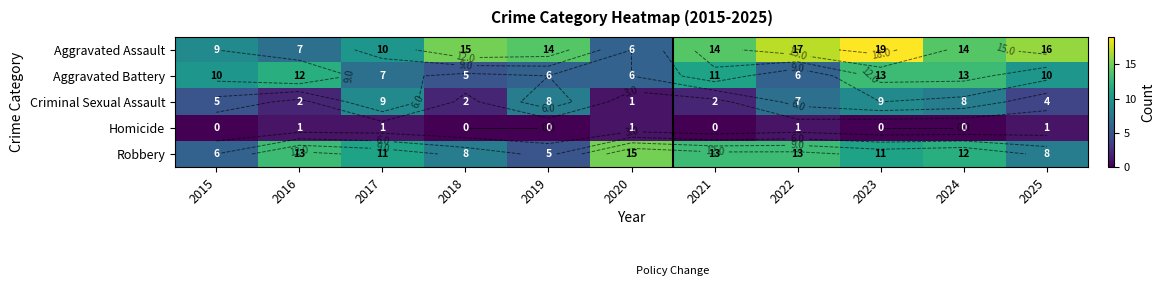

What is the total value across all series at 2018?

30